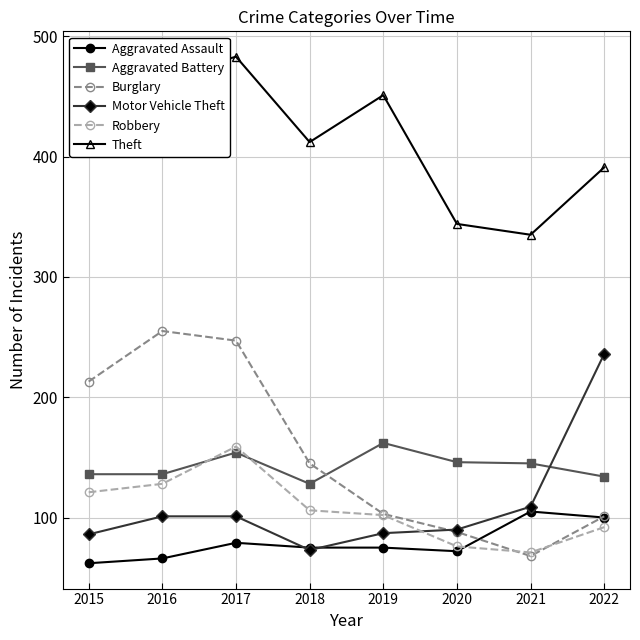

At which category does the chart reach its peak across all series?

2017